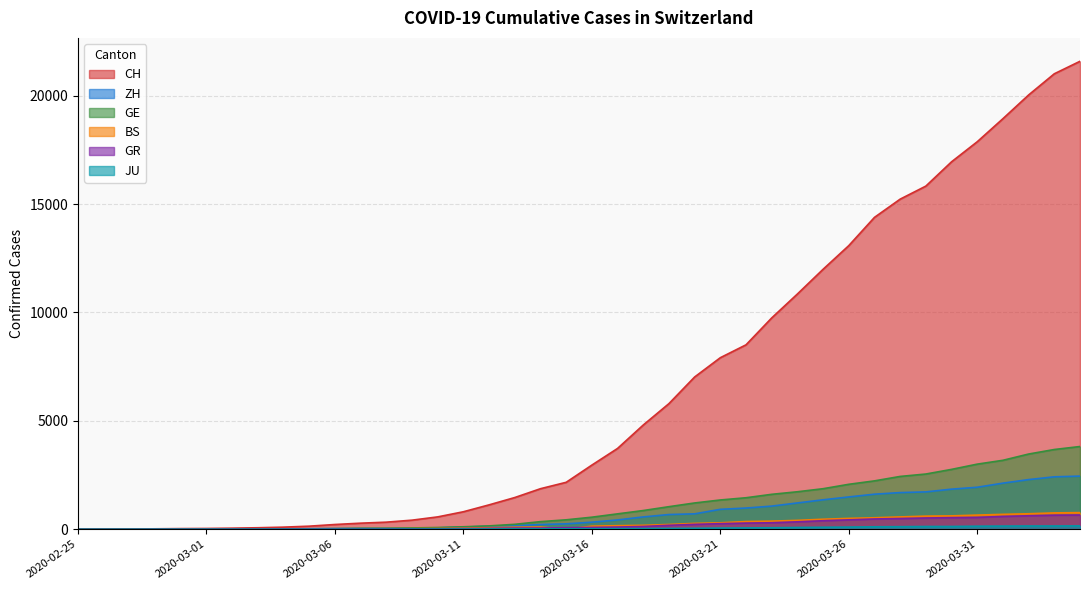

What position from the right is 2020-03-17?

19